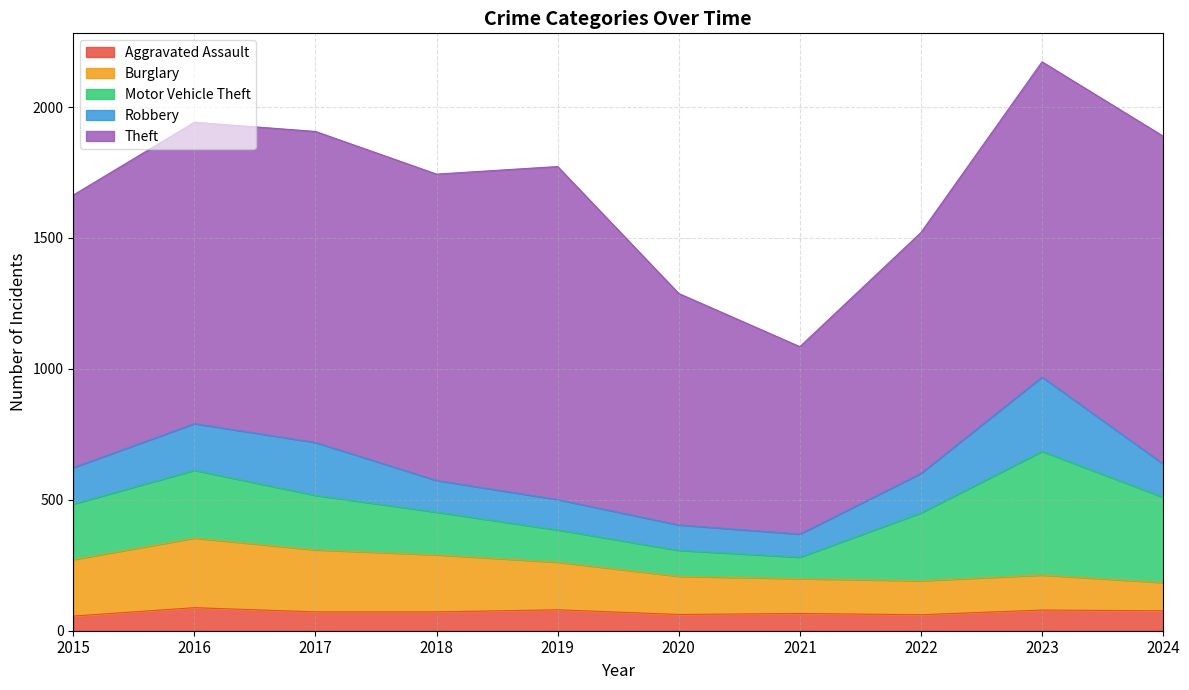

The value of Robbery at 2022 is 151. True or false?

True